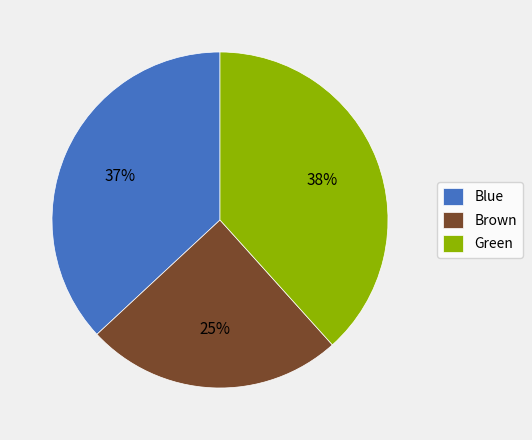

To the nearest percent, what percentage of the pie is Brown?

25%